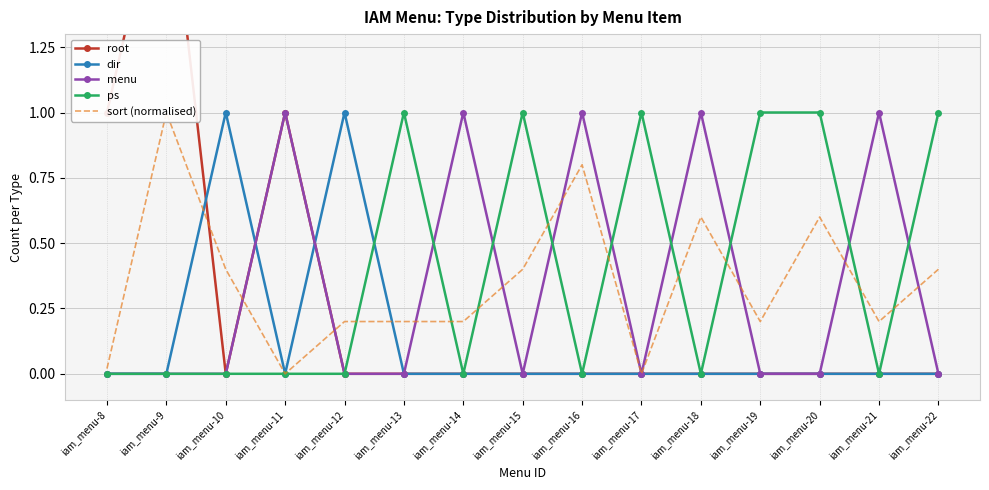

How many menu values are between 0 and 1?

15